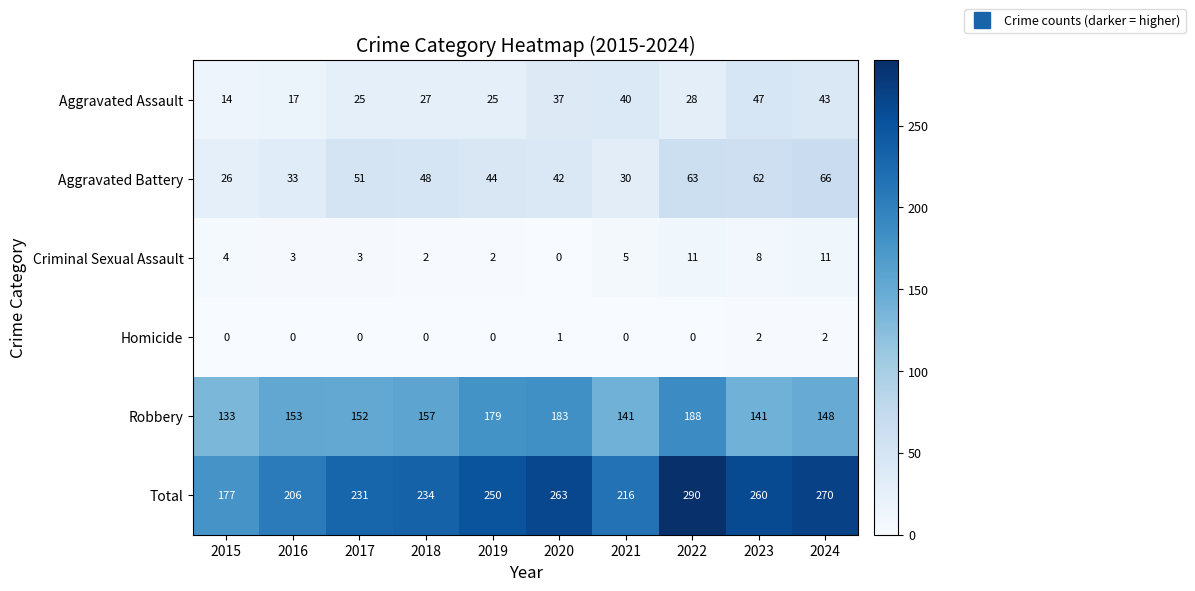

Which category has the lowest value in the Aggravated Assault series?

2015